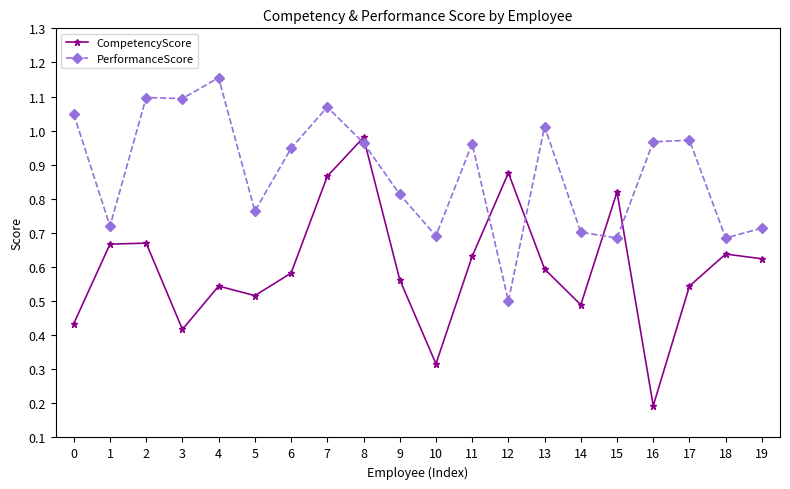

Where is the first local minimum for CompetencyScore?

3